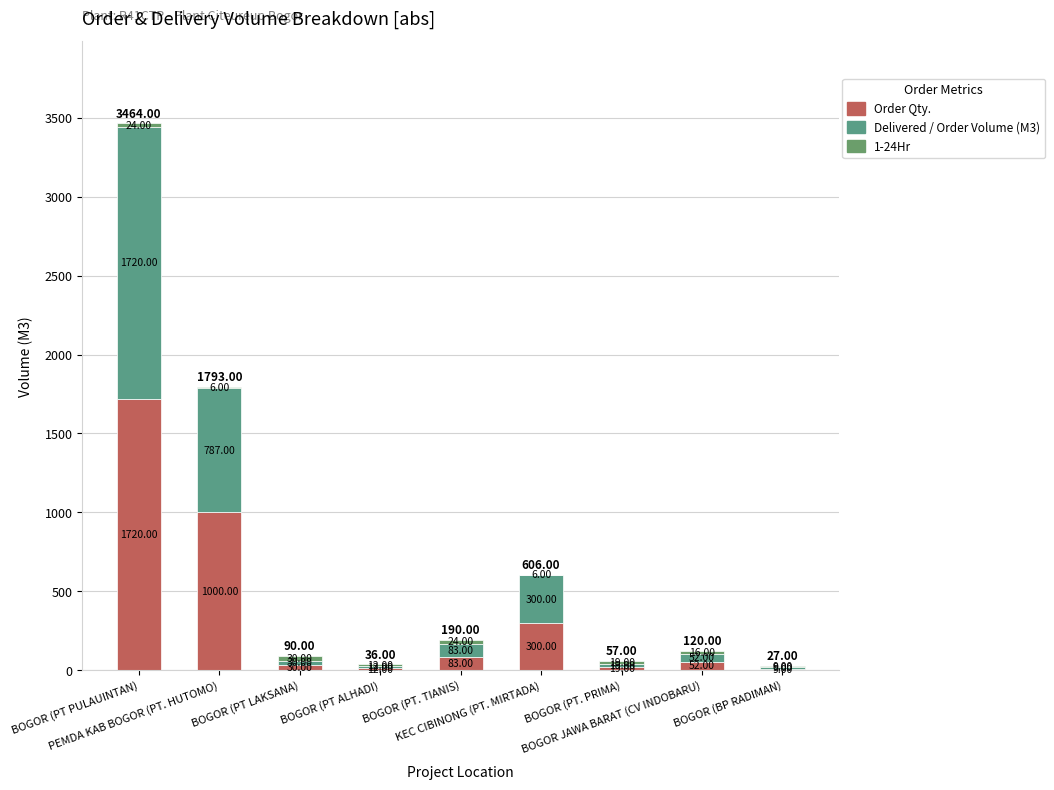

The 1-24Hr series shows 9 at BOGOR (PT PULAUINTAN). True or false?

False